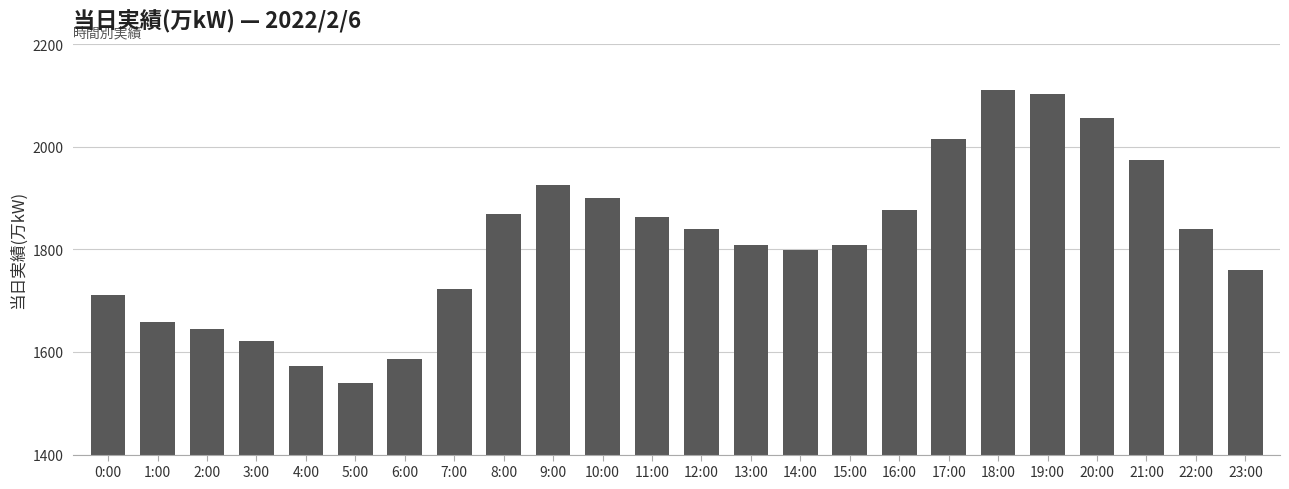

What is the average value?

1817